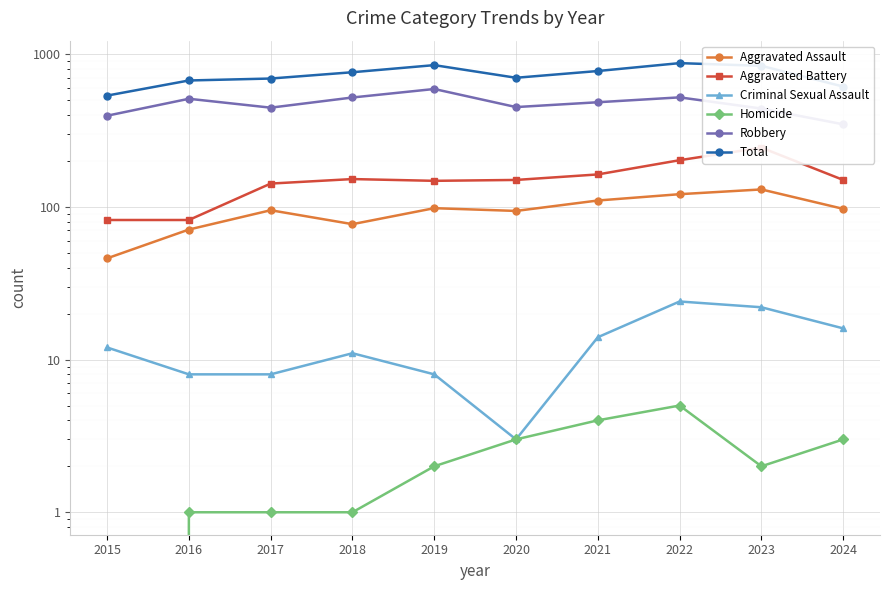

Rank the series by their maximum value, from lowest to highest.

Homicide, Criminal Sexual Assault, Aggravated Assault, Aggravated Battery, Robbery, Total